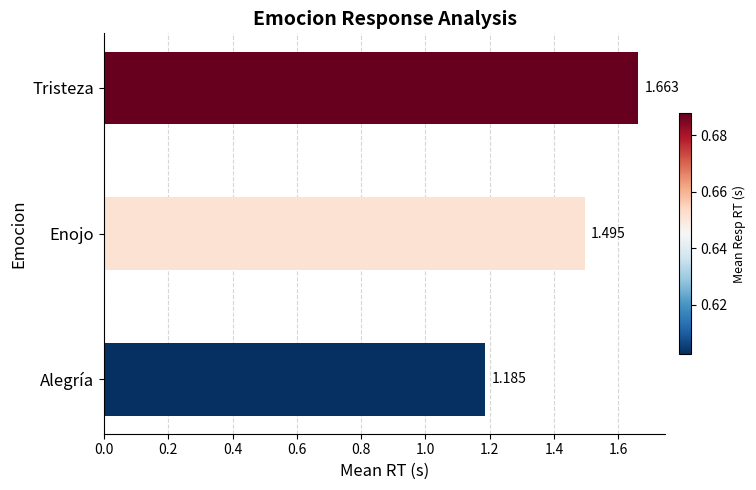

At which category does the chart reach its minimum across all series?

Alegría